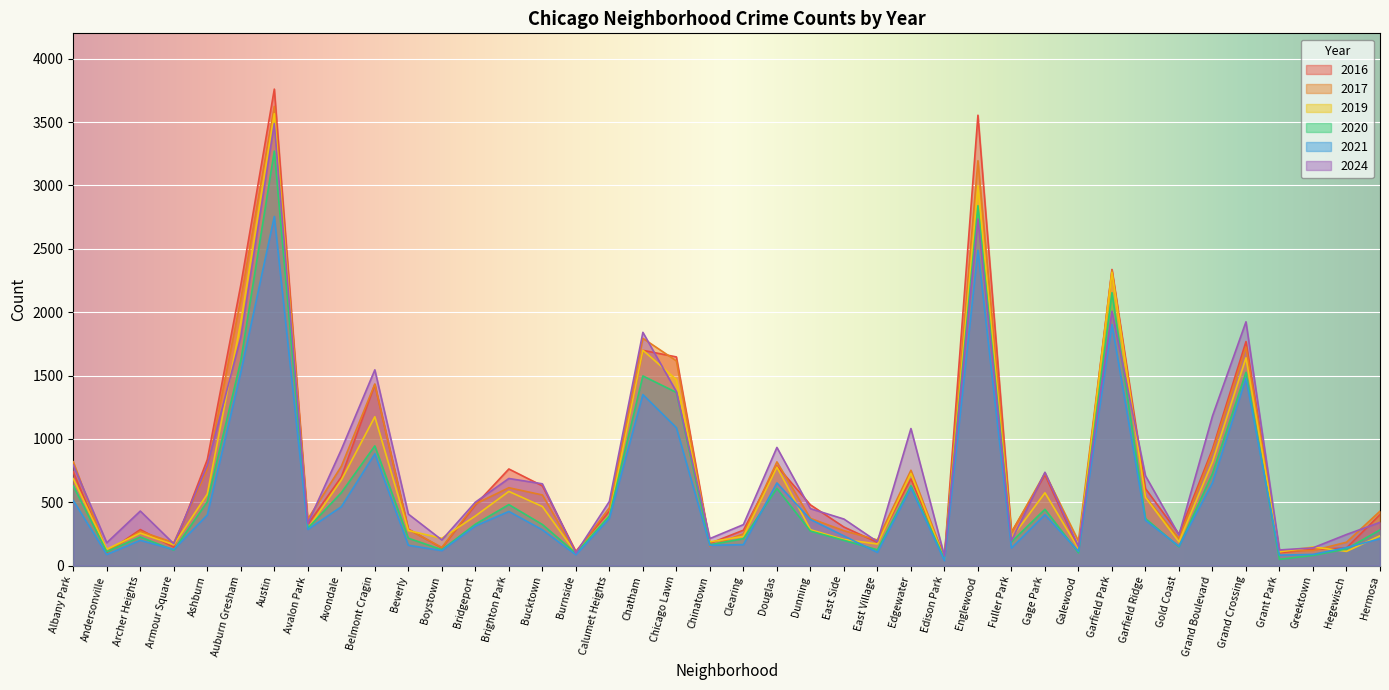

True or false: 2016 and 2020 intersect in this chart.

True